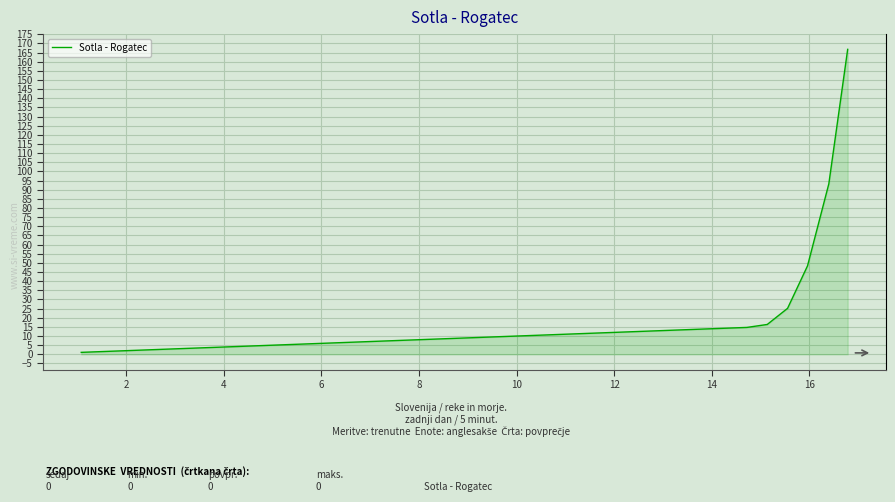

What is the difference between the maximum and minimum values?

165.7